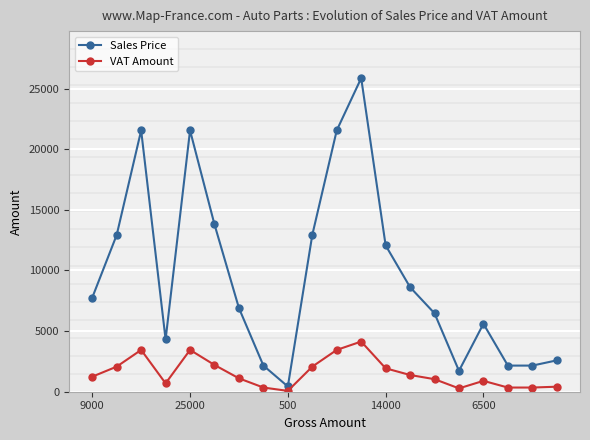

Which series has the widest spread of values?

Sales Price